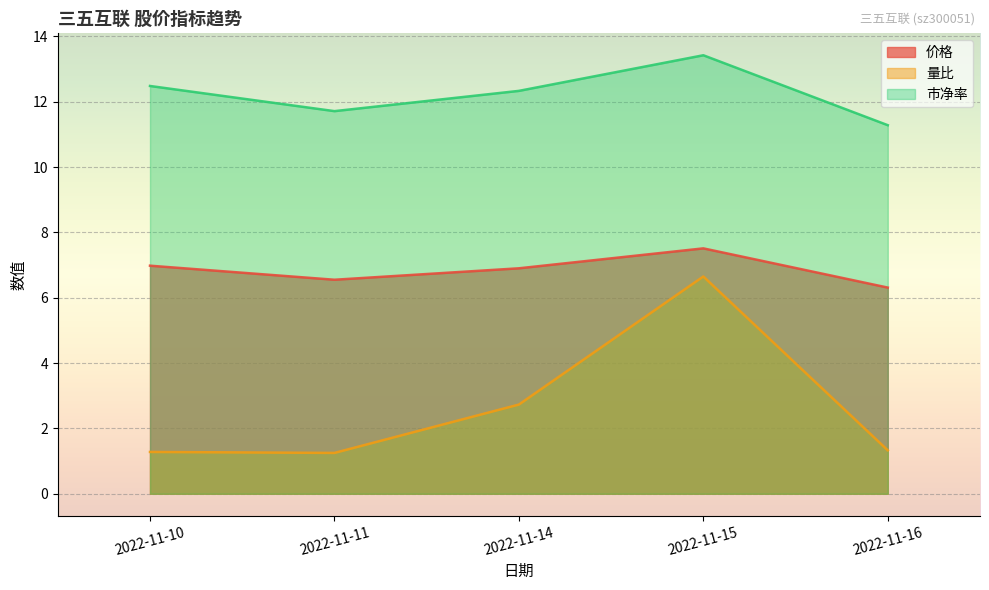

Reading left to right, transcribe all the data shown in this chart.

价格: 2022-11-10=7.0	2022-11-11=6.5	2022-11-14=6.9	2022-11-15=7.5	2022-11-16=6.3
量比: 2022-11-10=1.3	2022-11-11=1.2	2022-11-14=2.7	2022-11-15=6.7	2022-11-16=1.3
市净率: 2022-11-10=12.5	2022-11-11=11.7	2022-11-14=12.3	2022-11-15=13.4	2022-11-16=11.3